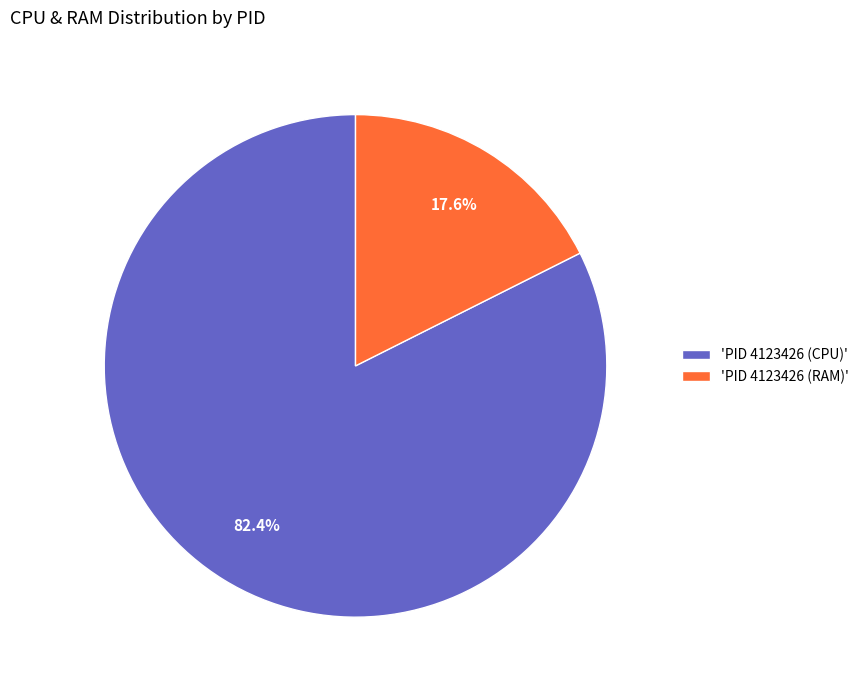

What is the smallest slice in the pie chart?

'PID 4123426 (RAM)'